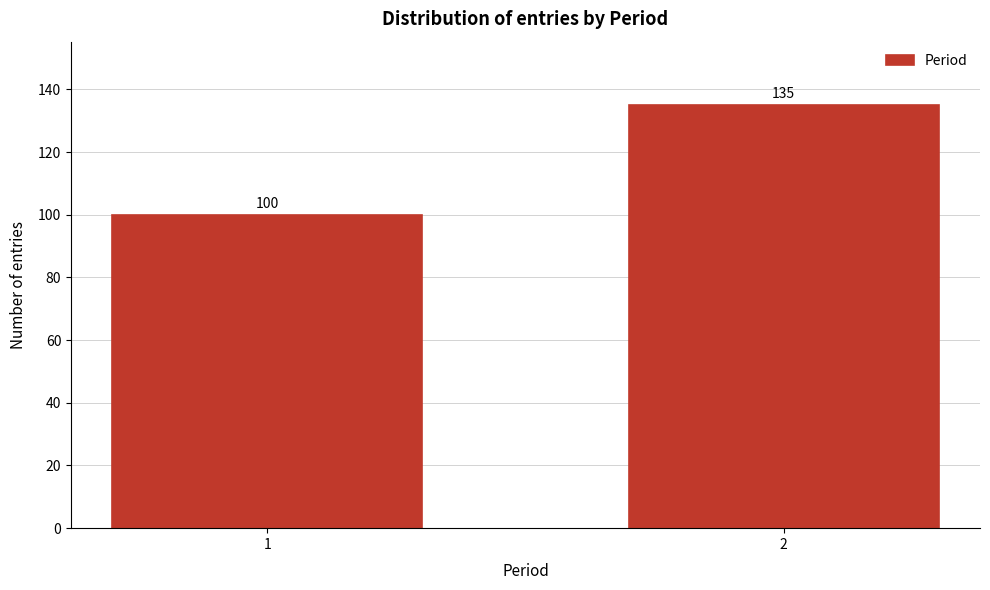

Reading left to right, transcribe all the data shown in this chart.

100	135